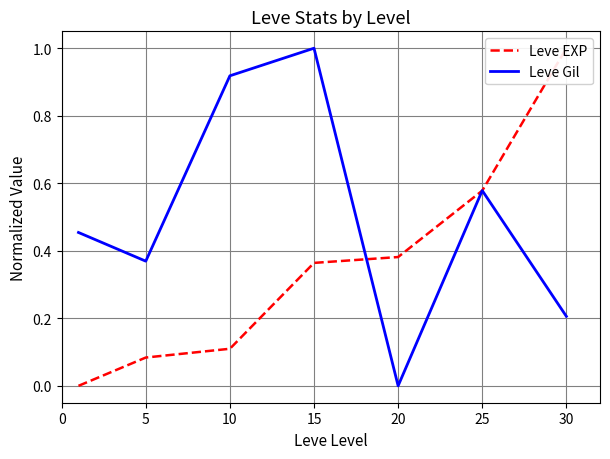

True or false: Leve EXP and Leve Gil cross at least once.

True